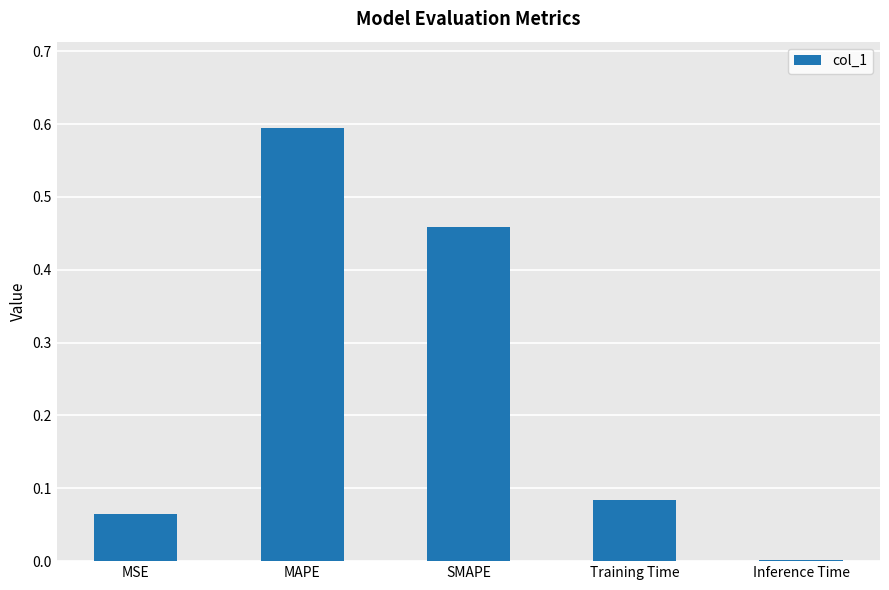

The chart shows a value of 0.0 at Training Time. True or false?

False